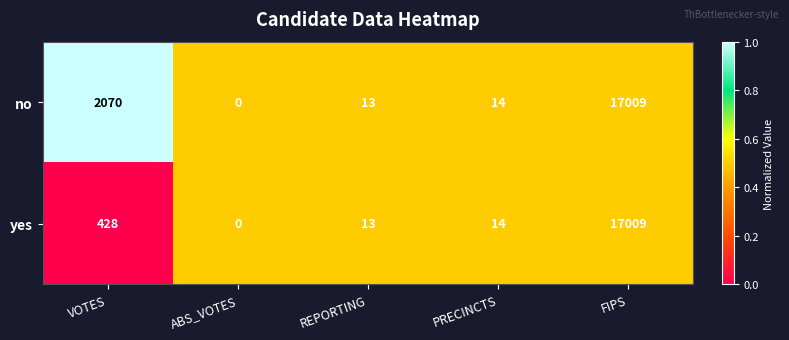

The no series shows 24040 at FIPS. True or false?

False